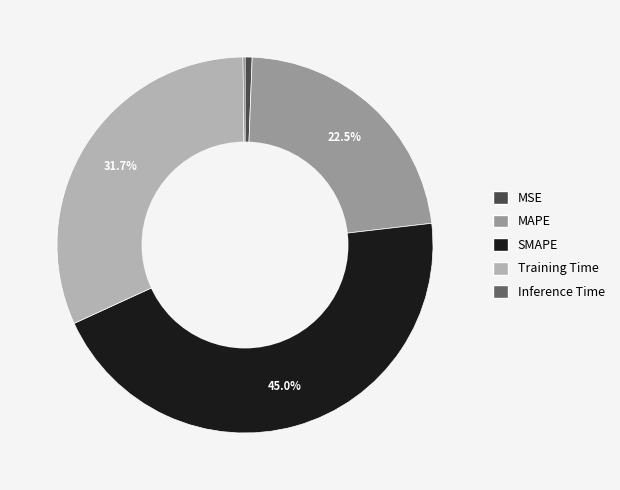

What is the largest slice in the pie chart?

SMAPE